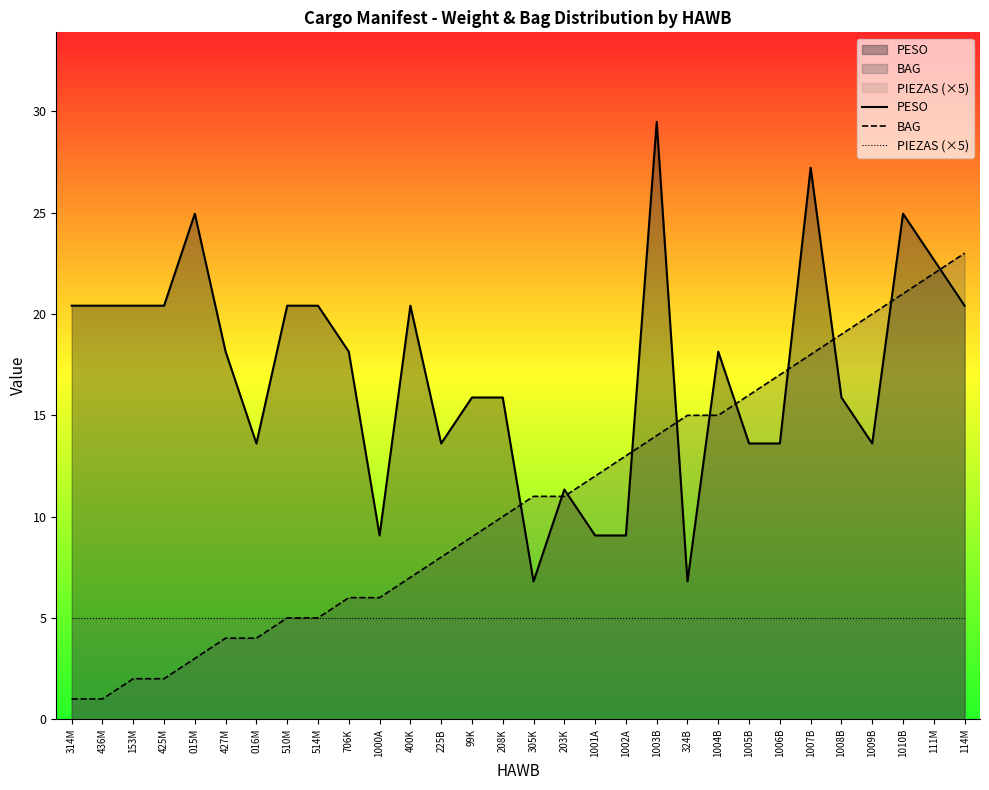

At 1007B, list the series in order from smallest to largest.

PIEZAS (×5), BAG, PESO